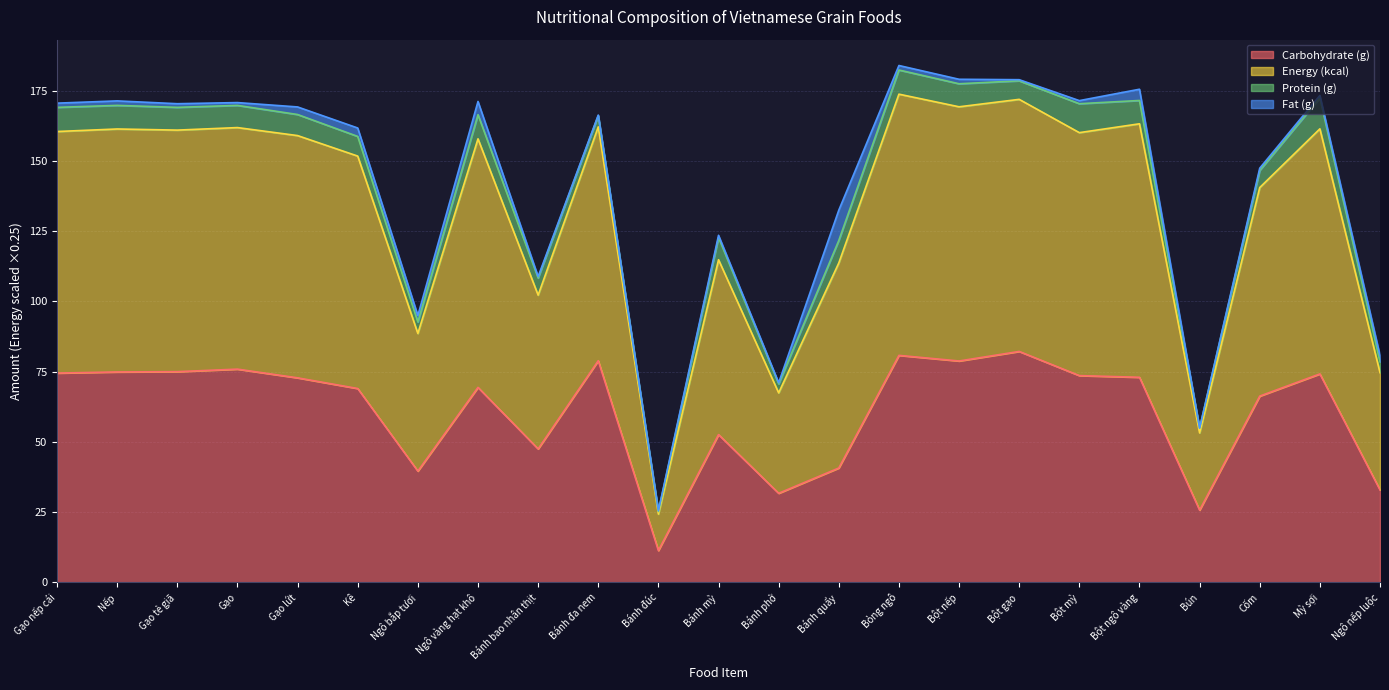

Is it true that Carbohydrate (g) equals 25.7 at Bún?

True